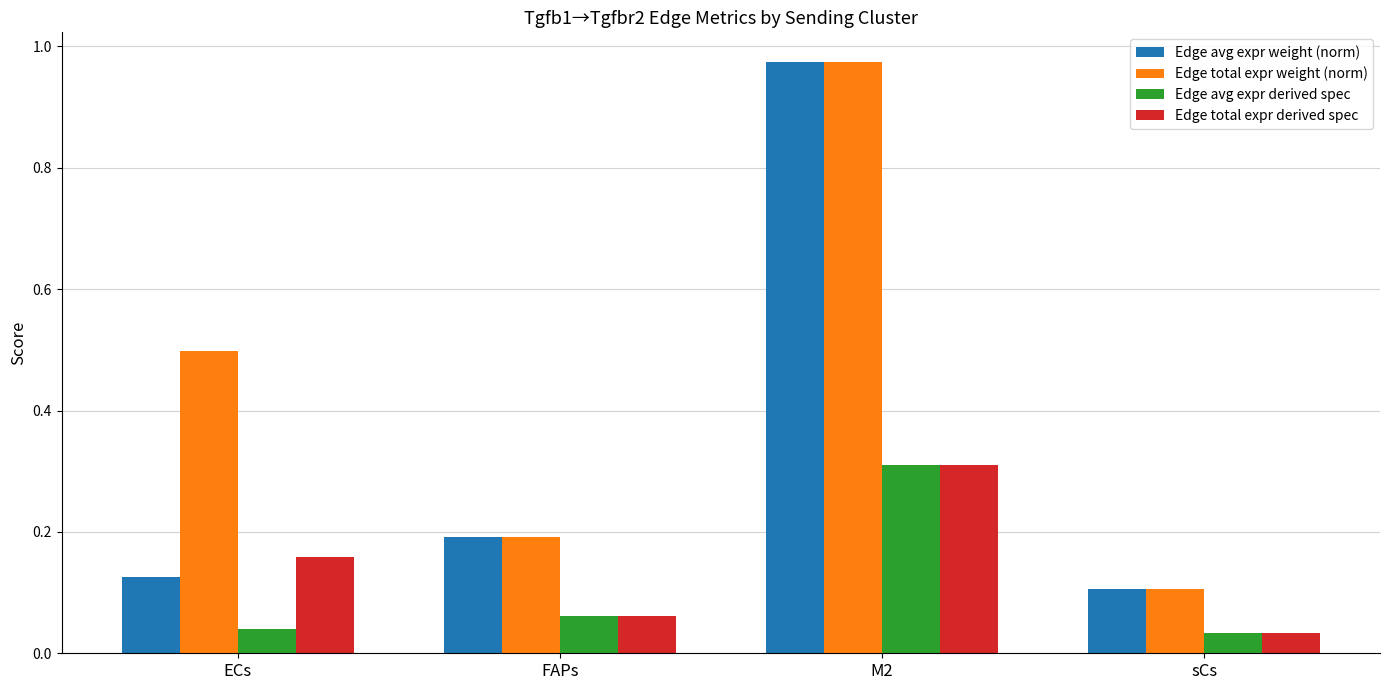

Which category has the highest value in the Edge total expr weight (norm) series?

M2